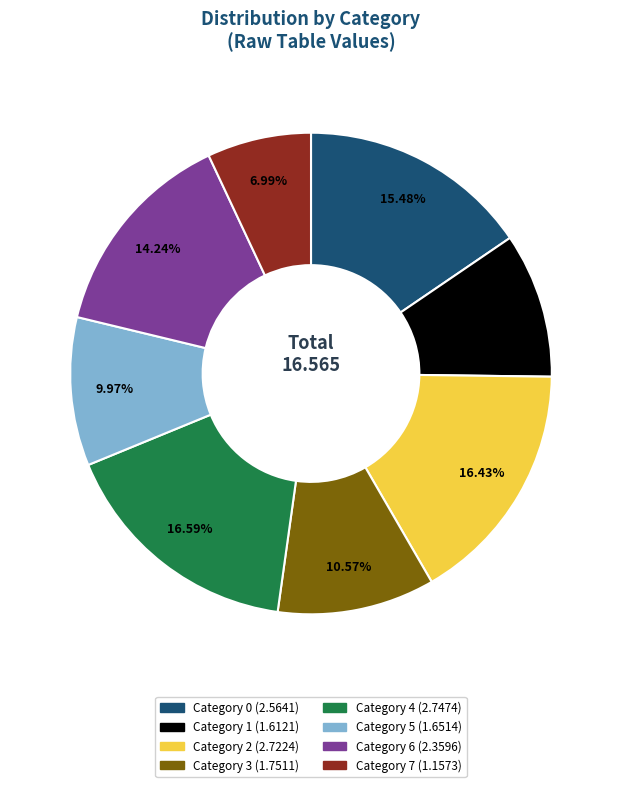

Does any single category account for the majority?

No